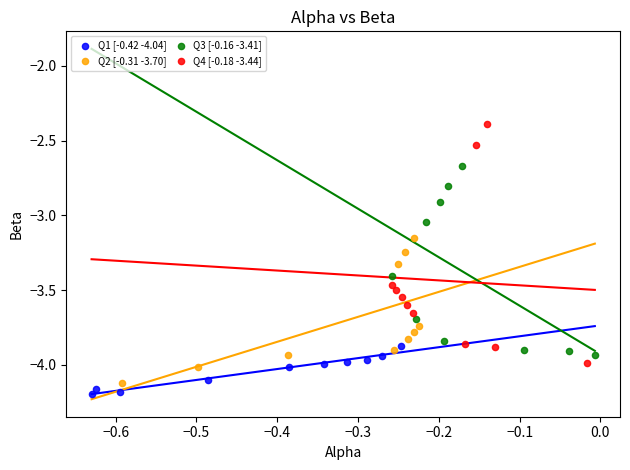

Which series reaches the maximum Y coordinate?

Q4 [-0.18 -3.44]